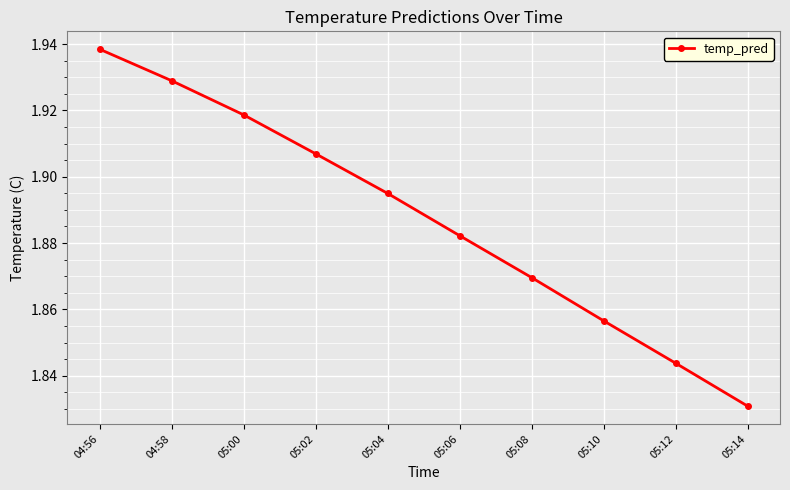

Is it true that the value at 05:00 is 3.4?

False